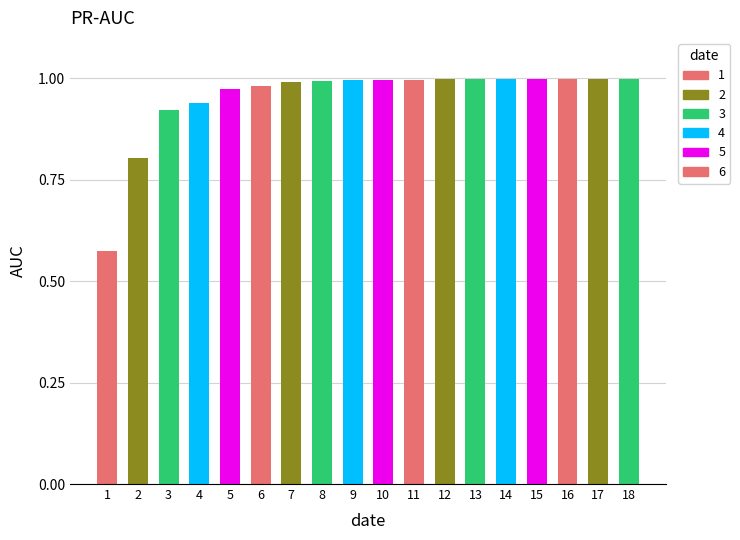

Which has a higher value, 15 or 14?

15